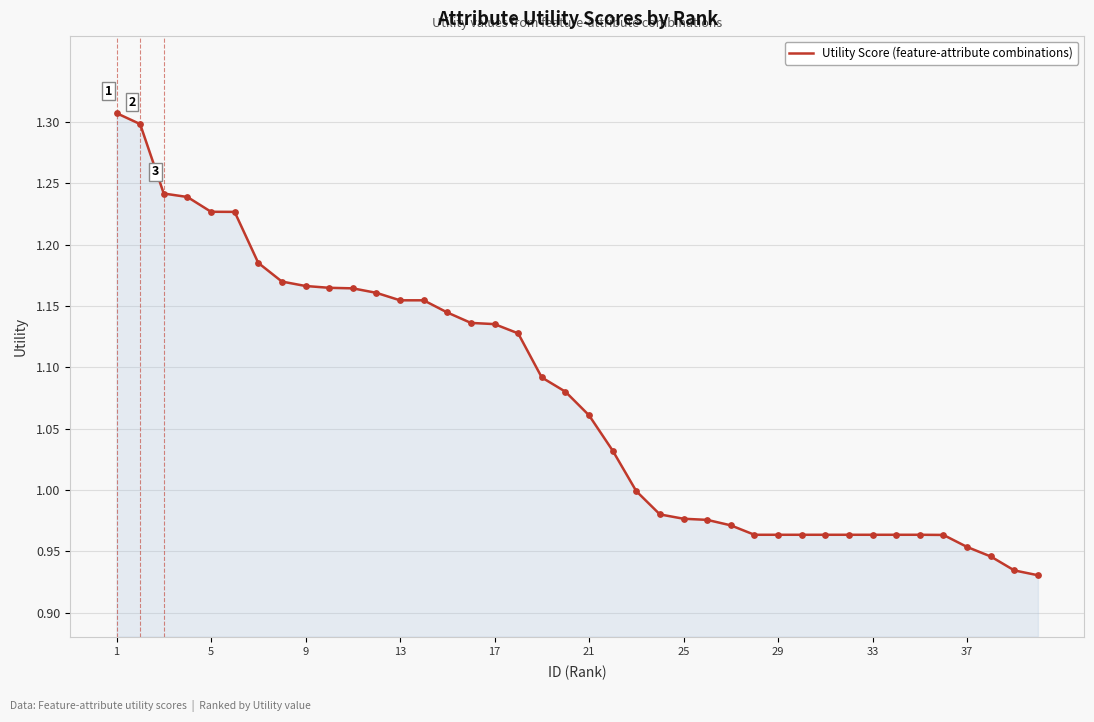

What is the difference between the maximum and minimum values?

0.4